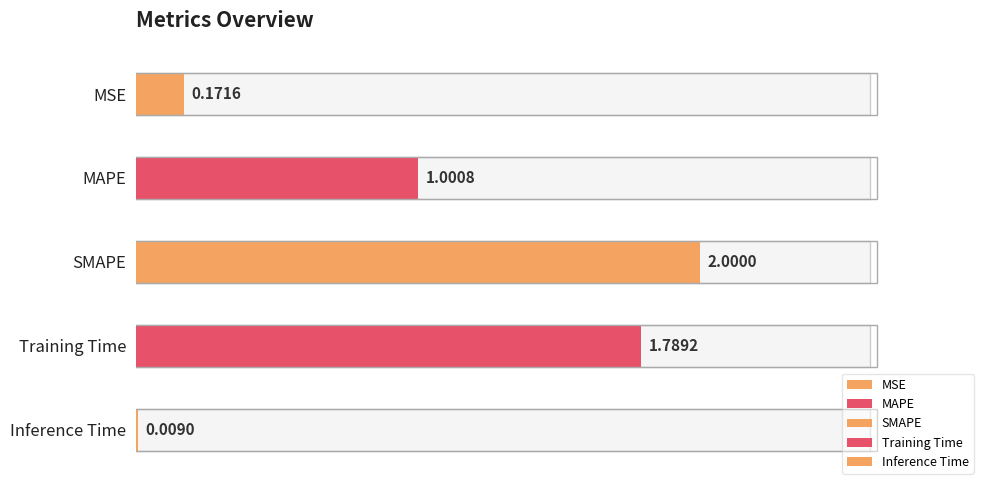

At which label is the value closest to 1?

MAPE